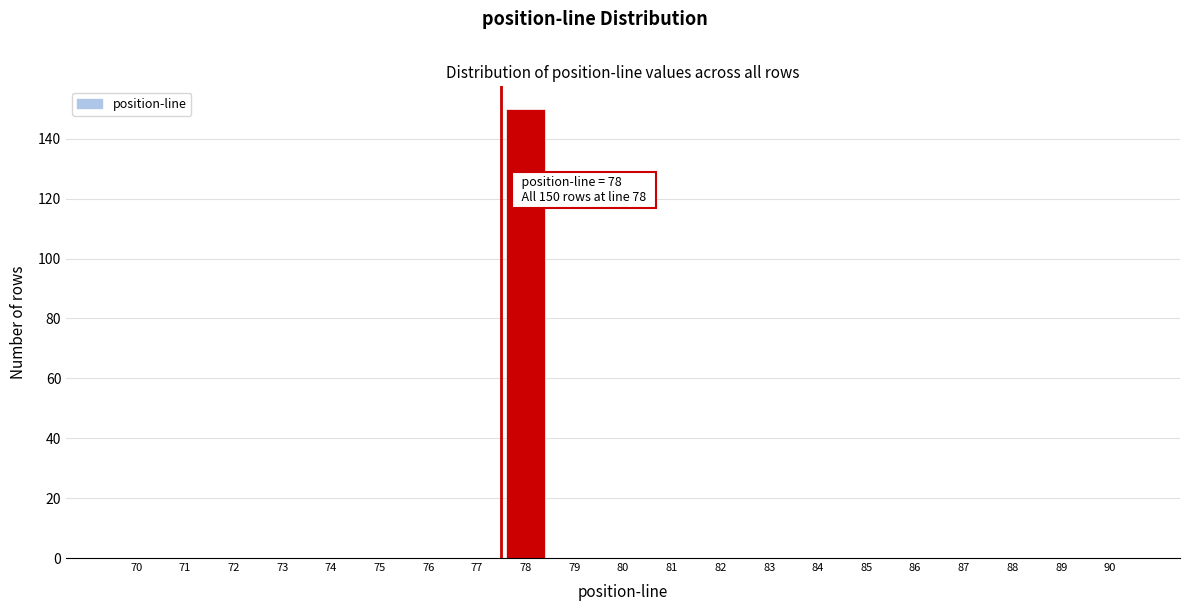

Reading left to right, extract all data points from this chart.

70=0	71=0	72=0	73=0	74=0	75=0	76=0	77=0	78=150	79=0	80=0	81=0	82=0	83=0	84=0	85=0	86=0	87=0	88=0	89=0	90=0